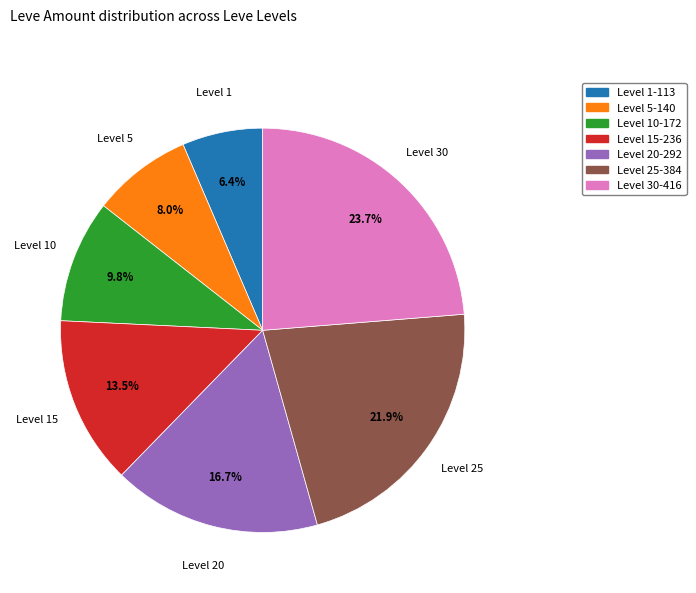

Between Level 25-384 and Level 30-416, which is larger?

Level 30-416